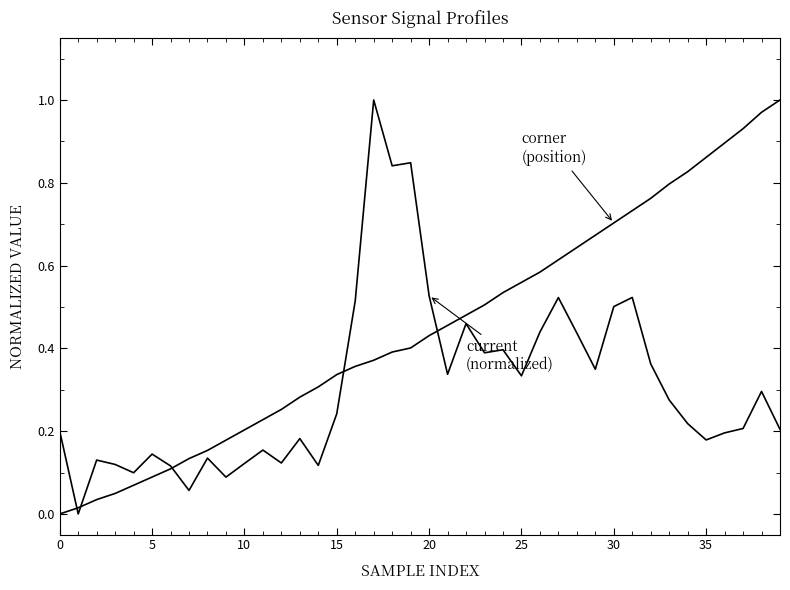

Does the chart display data point markers on the line(s)?

No